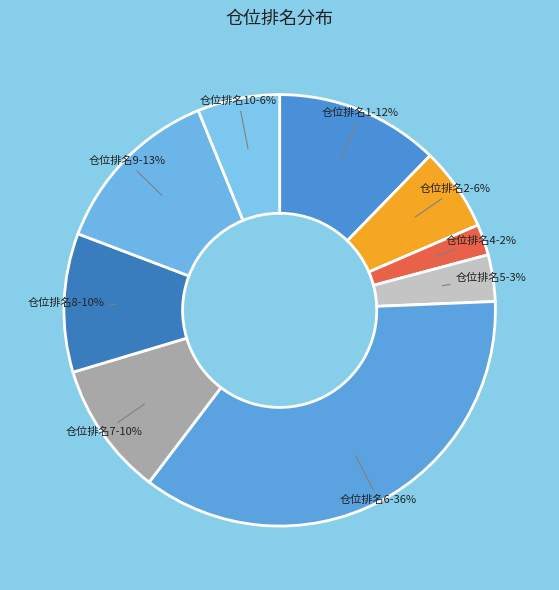

How many slices are in this pie chart?

9